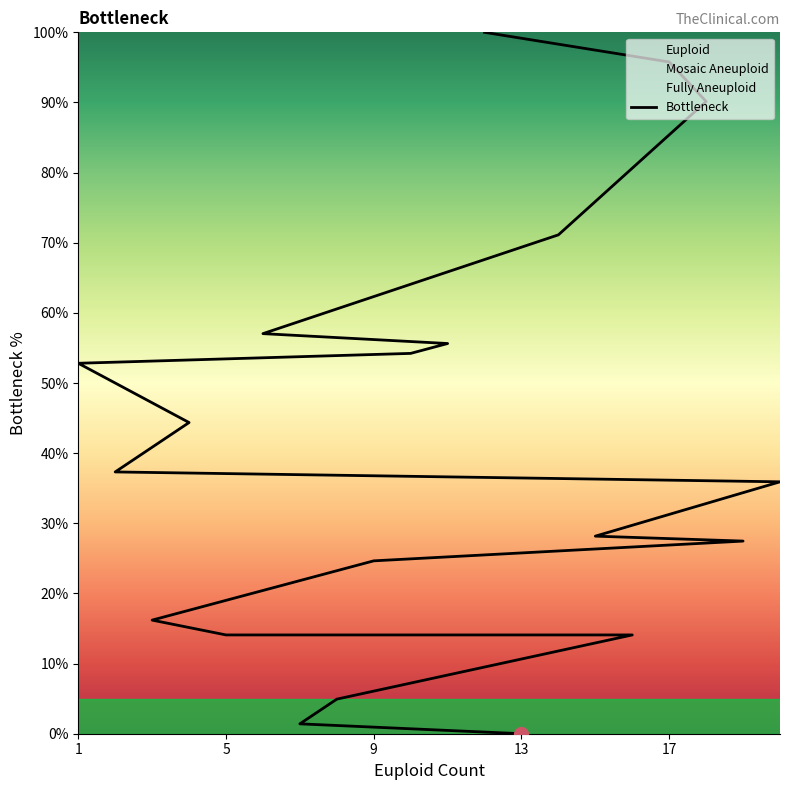

The value at 5 is 4.2. True or false?

False